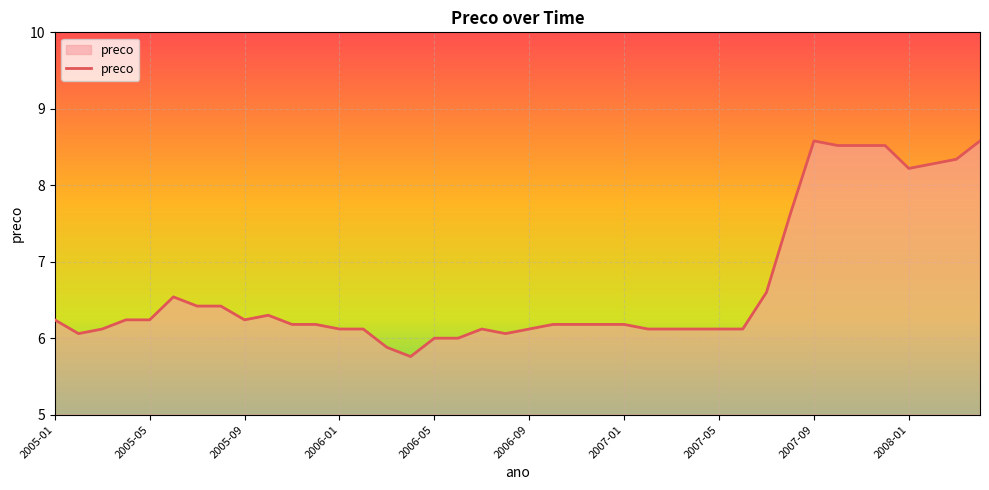

What is the difference between the maximum and minimum values?

2.8